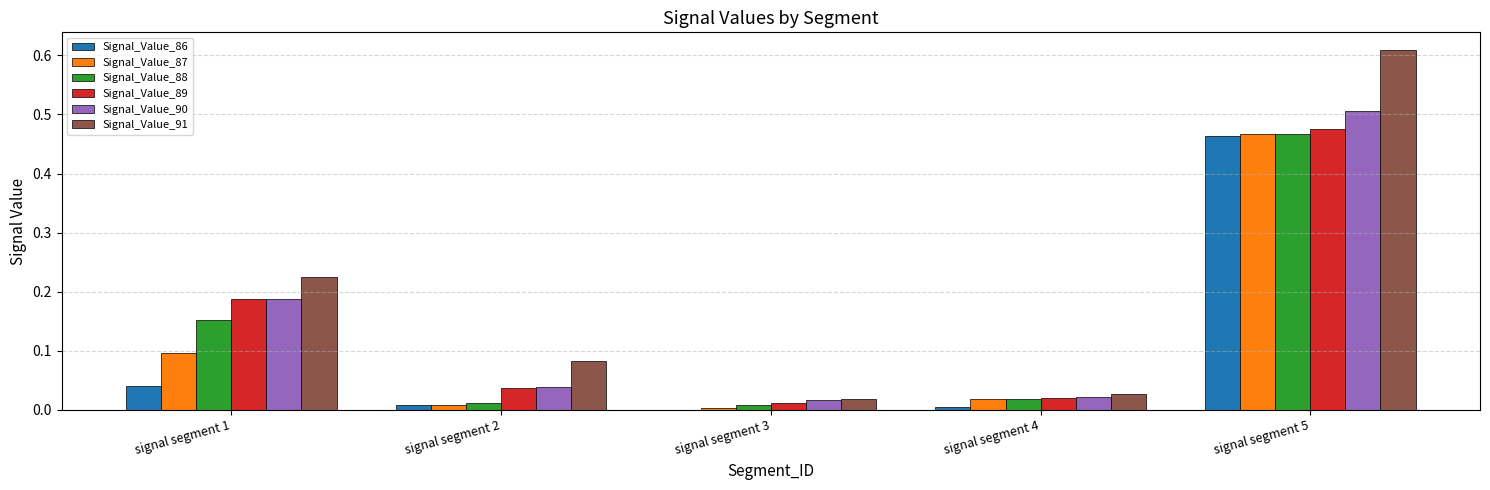

The value of Signal_Value_87 at signal segment 5 is 0.8. True or false?

False